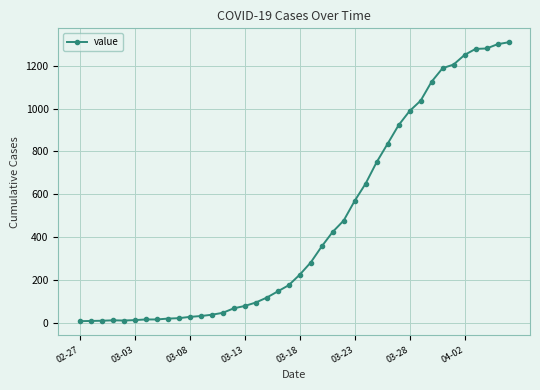

What is the maximum value shown in the chart?

1310